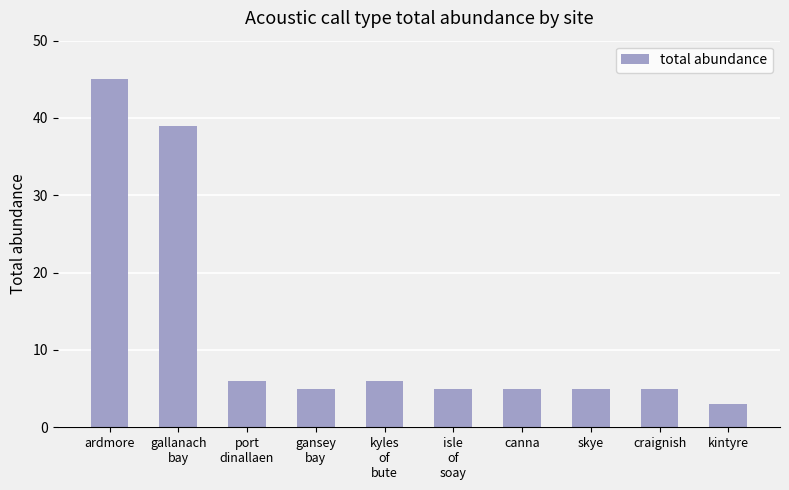

What is the difference between the maximum and minimum values?

42